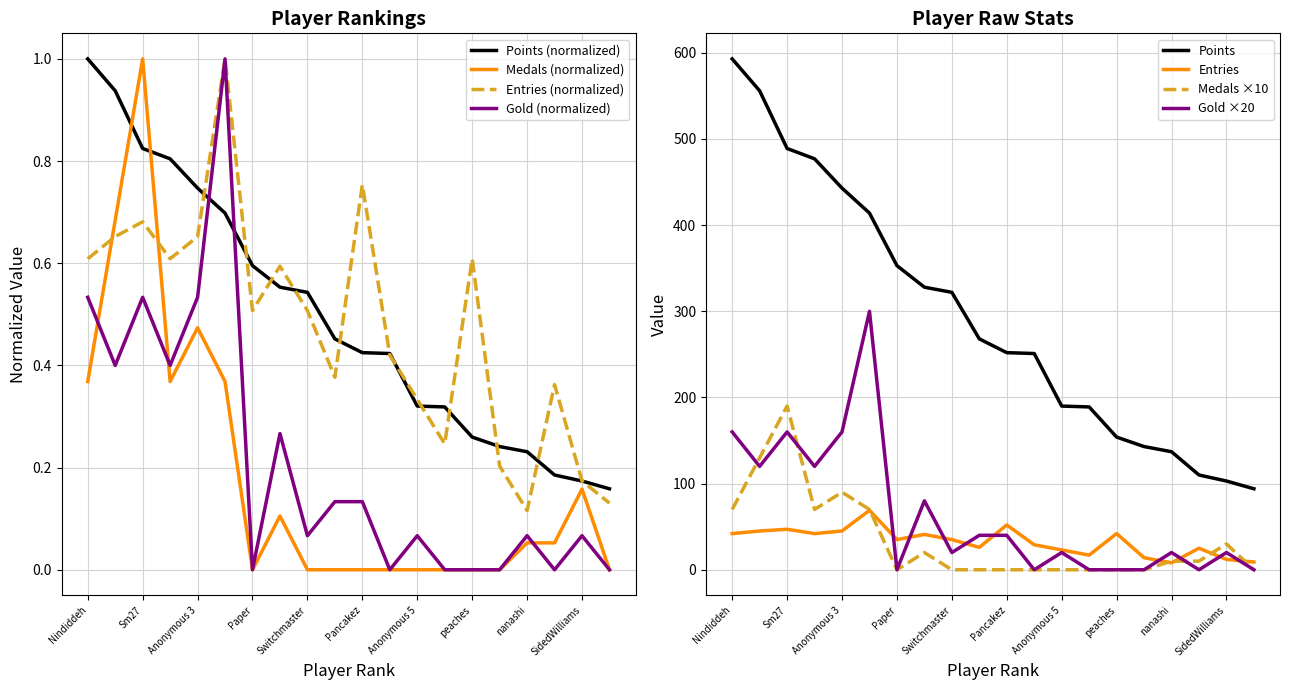

What are all the series names shown in the legend?

Points, Medals, Entries, Gold